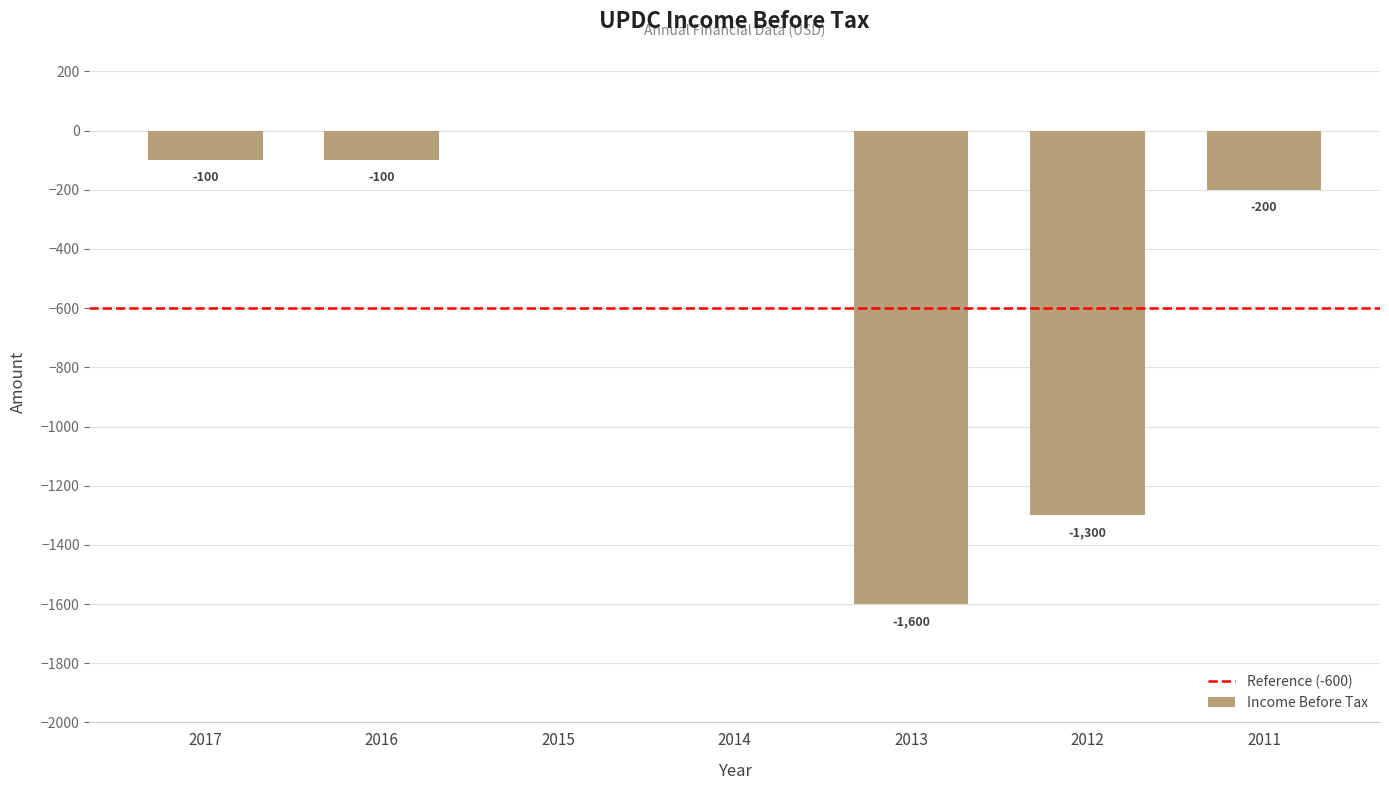

Where does the data first go above -100?

2015